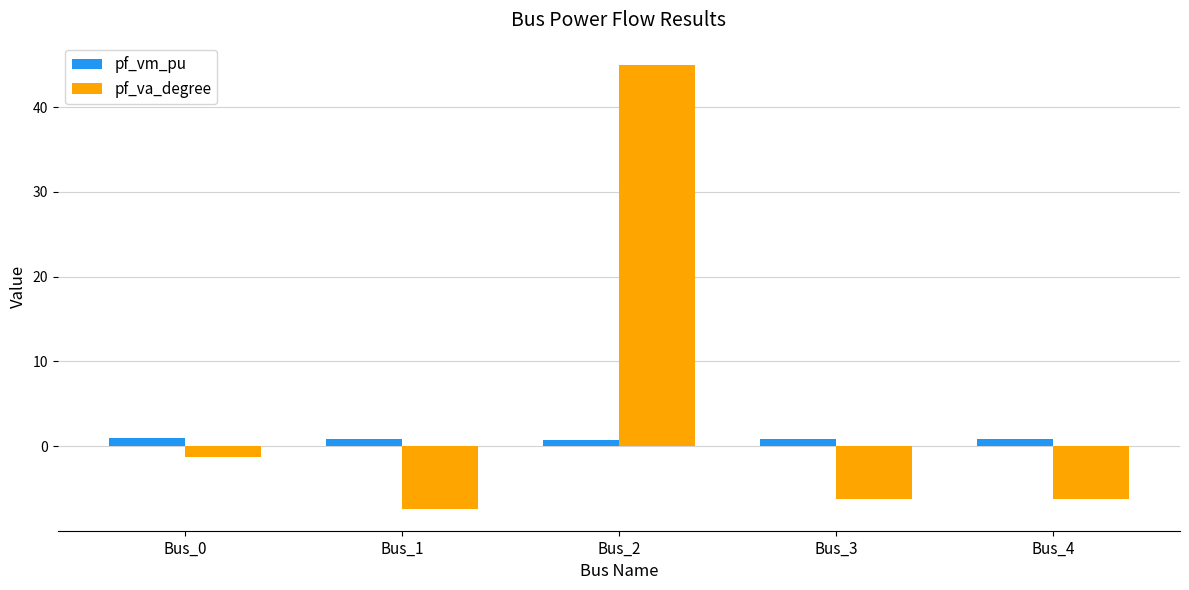

Where is pf_va_degree nearest to the value 18?

Bus_0